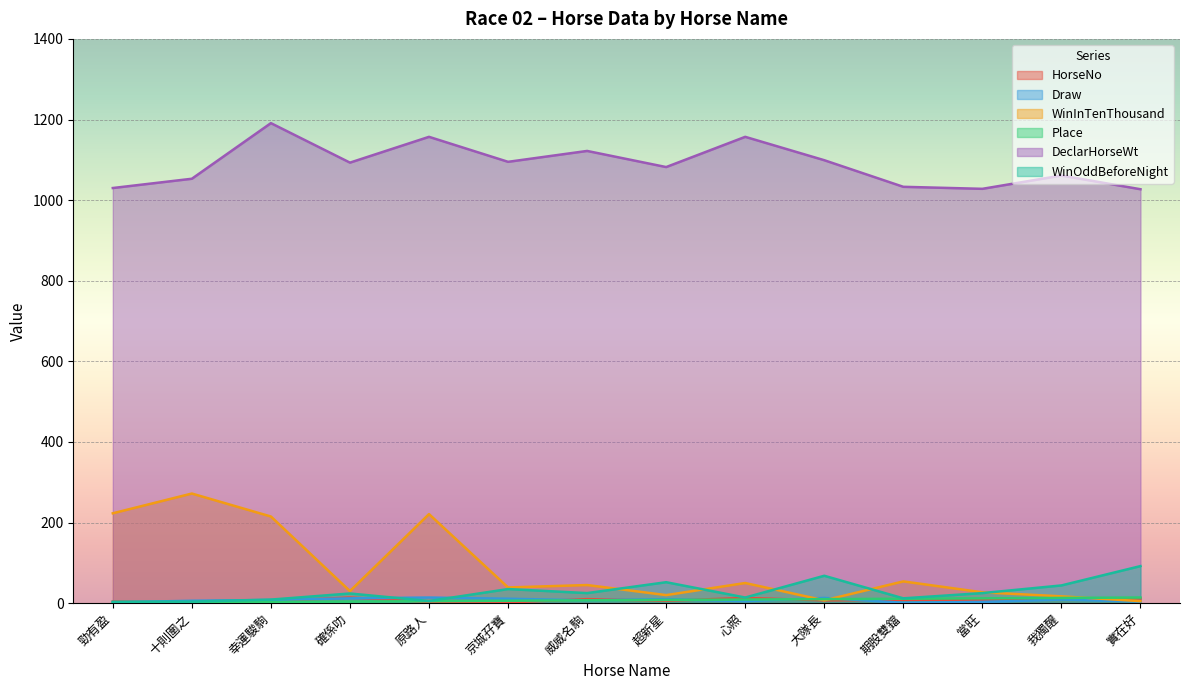

What is the label of the 8th point from the left?

超新星